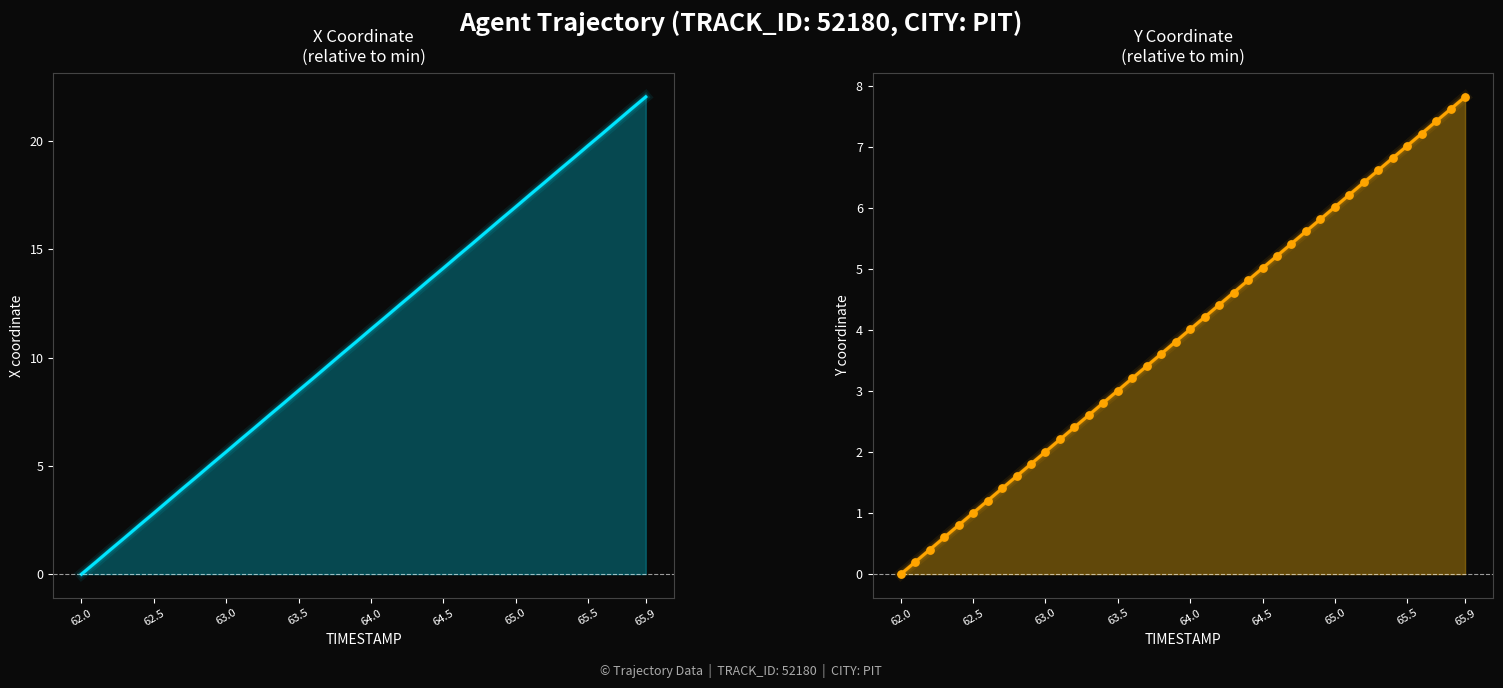

Which series contains the lowest Y value?

X